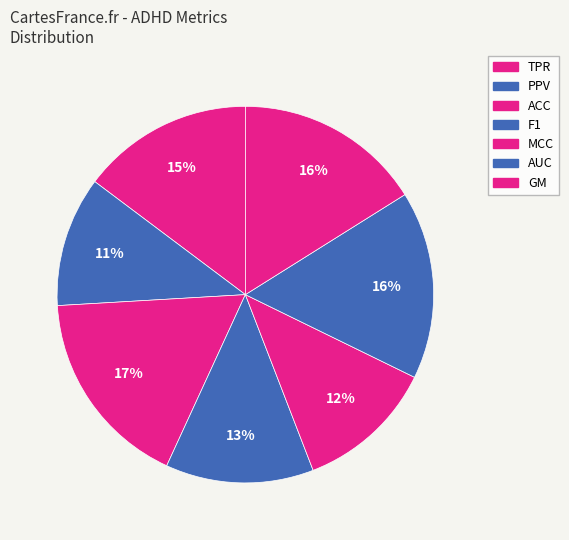

Does any single category account for the majority?

No